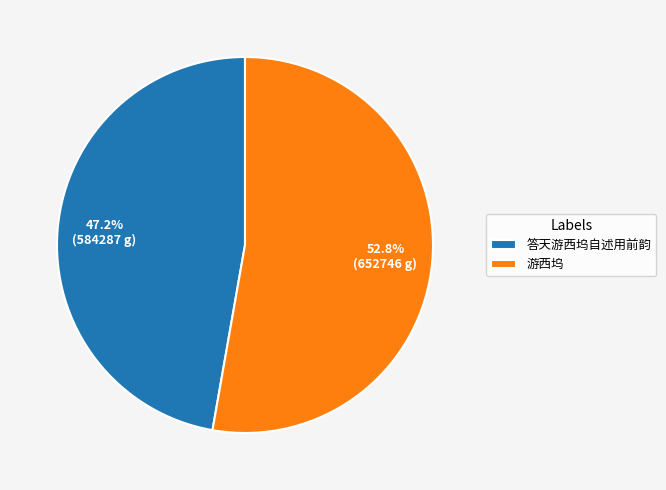

What is the ratio of the value at 答天游西坞自述用前韵 to the value at 游西坞?

0.9